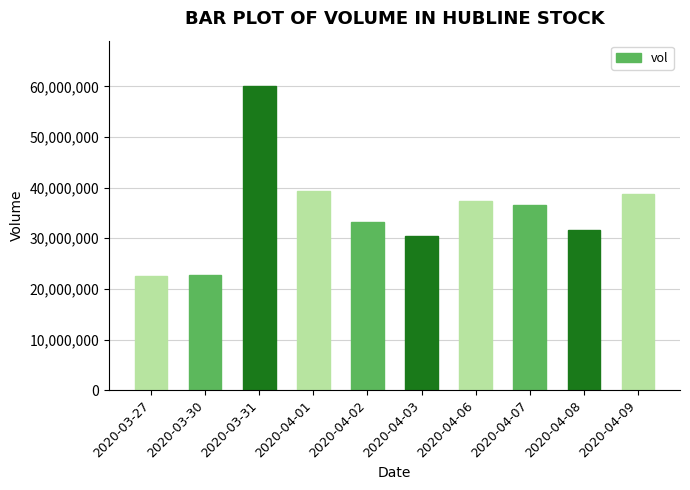

What is the difference between the maximum and minimum values?

37527200